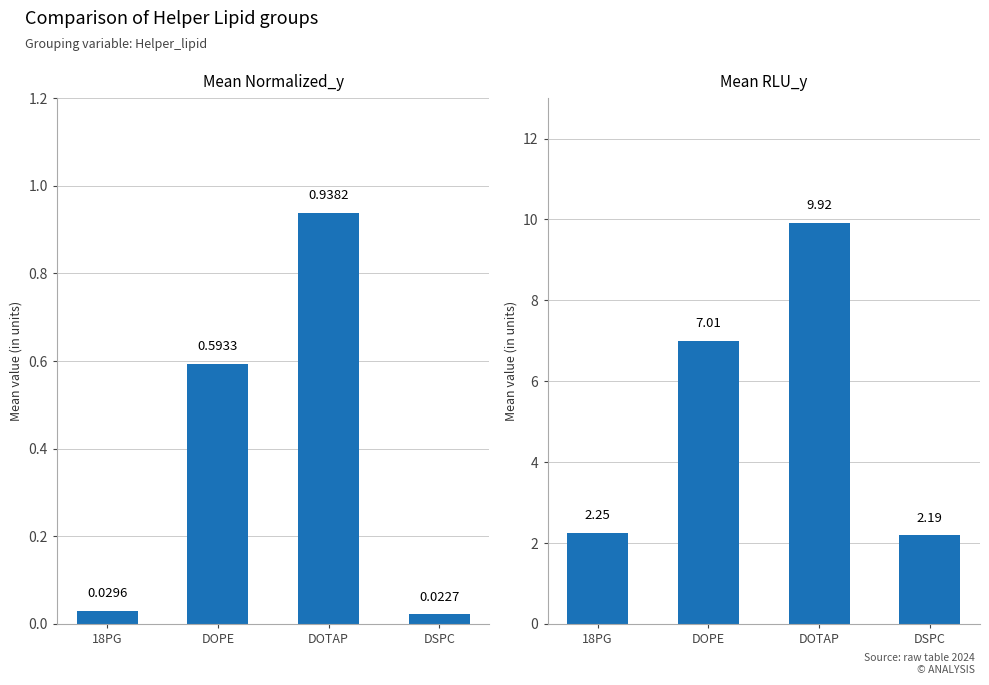

Which series has the widest spread of values?

Mean RLU_y